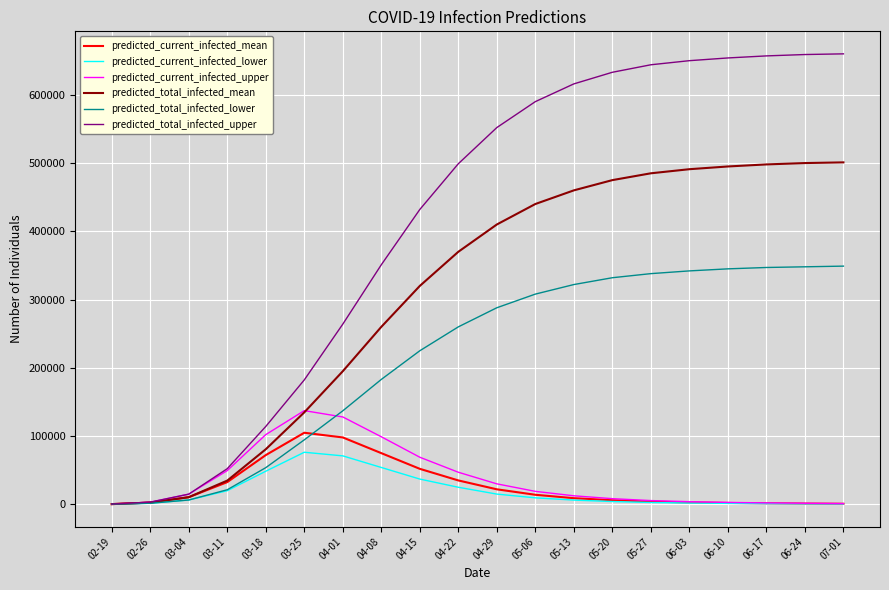

What is the difference between the maximum and second lowest values in the predicted_total_infected_upper series?

656800